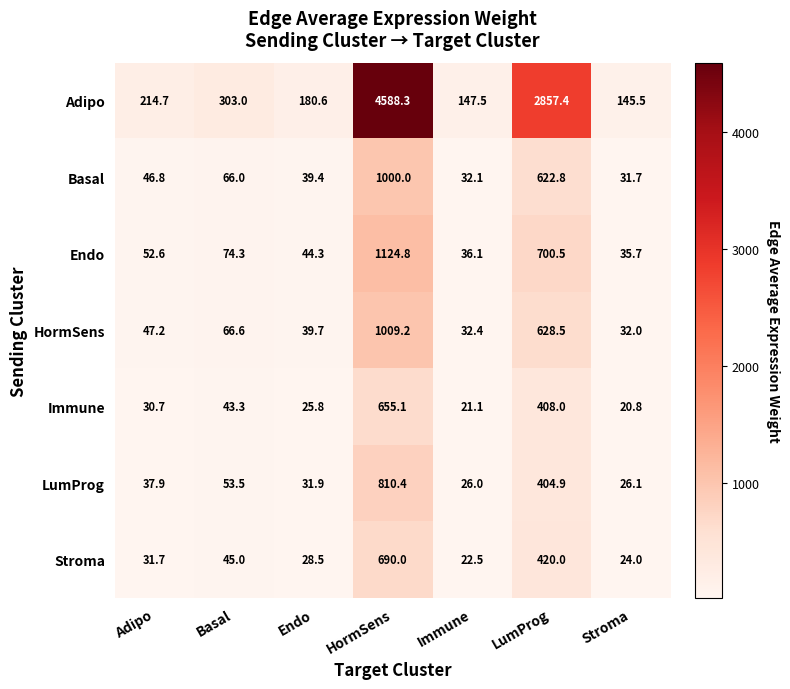

Which category has the lowest value across all series?

Stroma